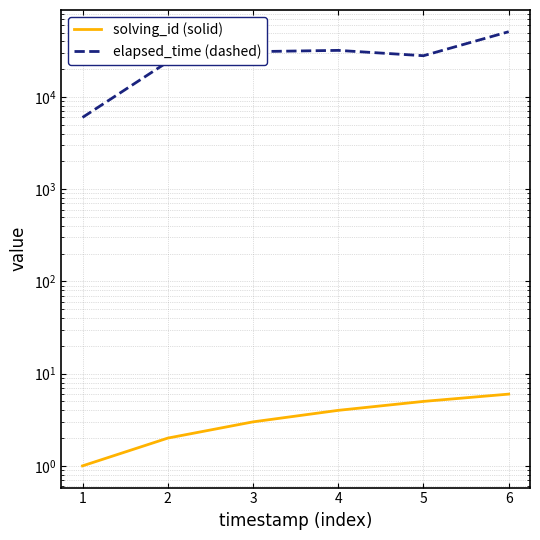

What is the sum of the solving_id (solid) values at 3 and 2?

5